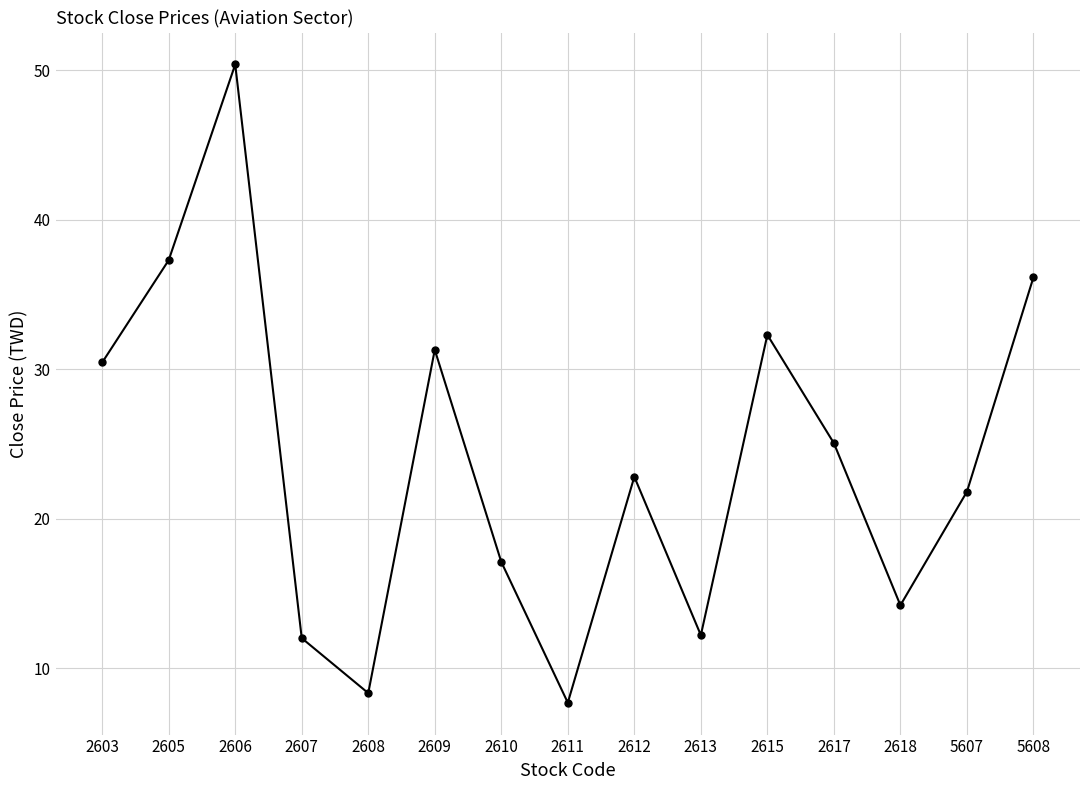

How many values are below 22?

7